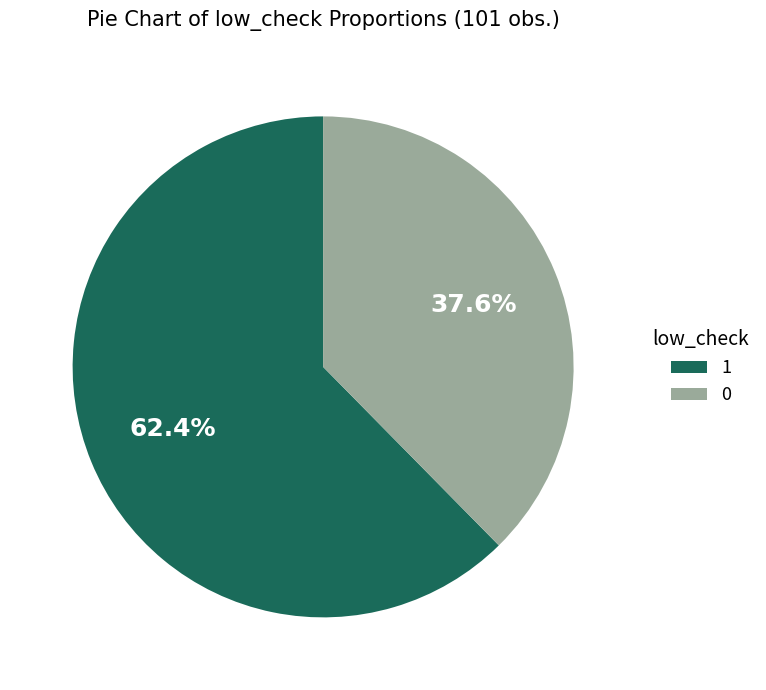

Does any single category account for the majority?

Yes